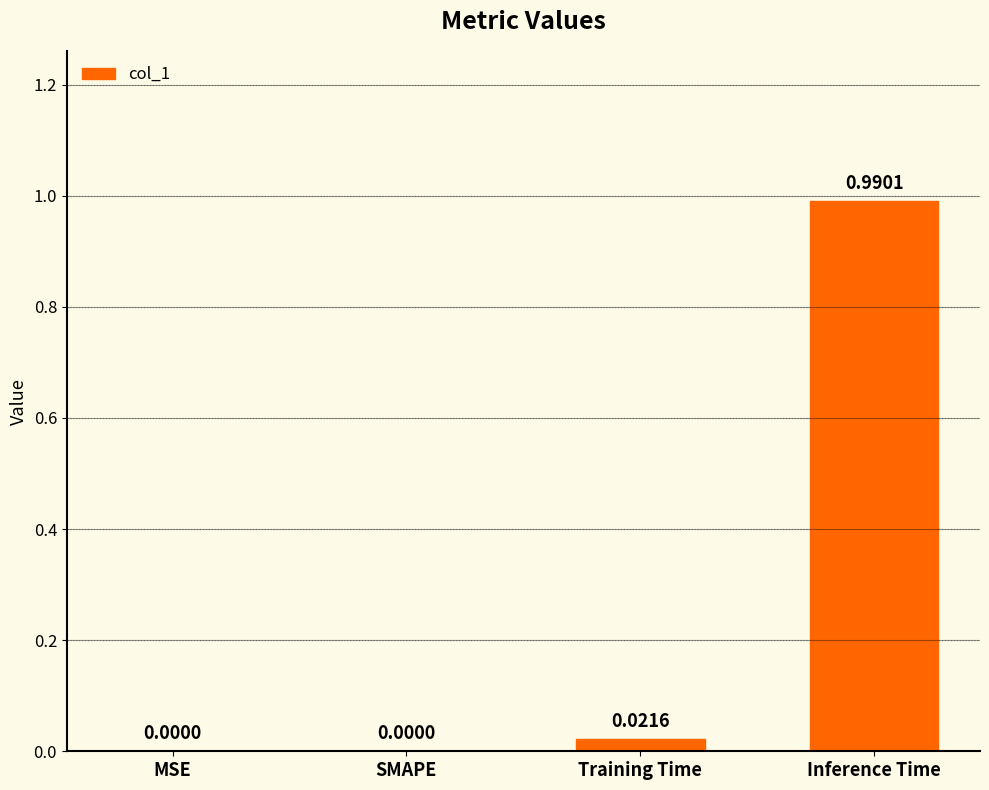

Is it true that the value at Training Time is 0.0?

True